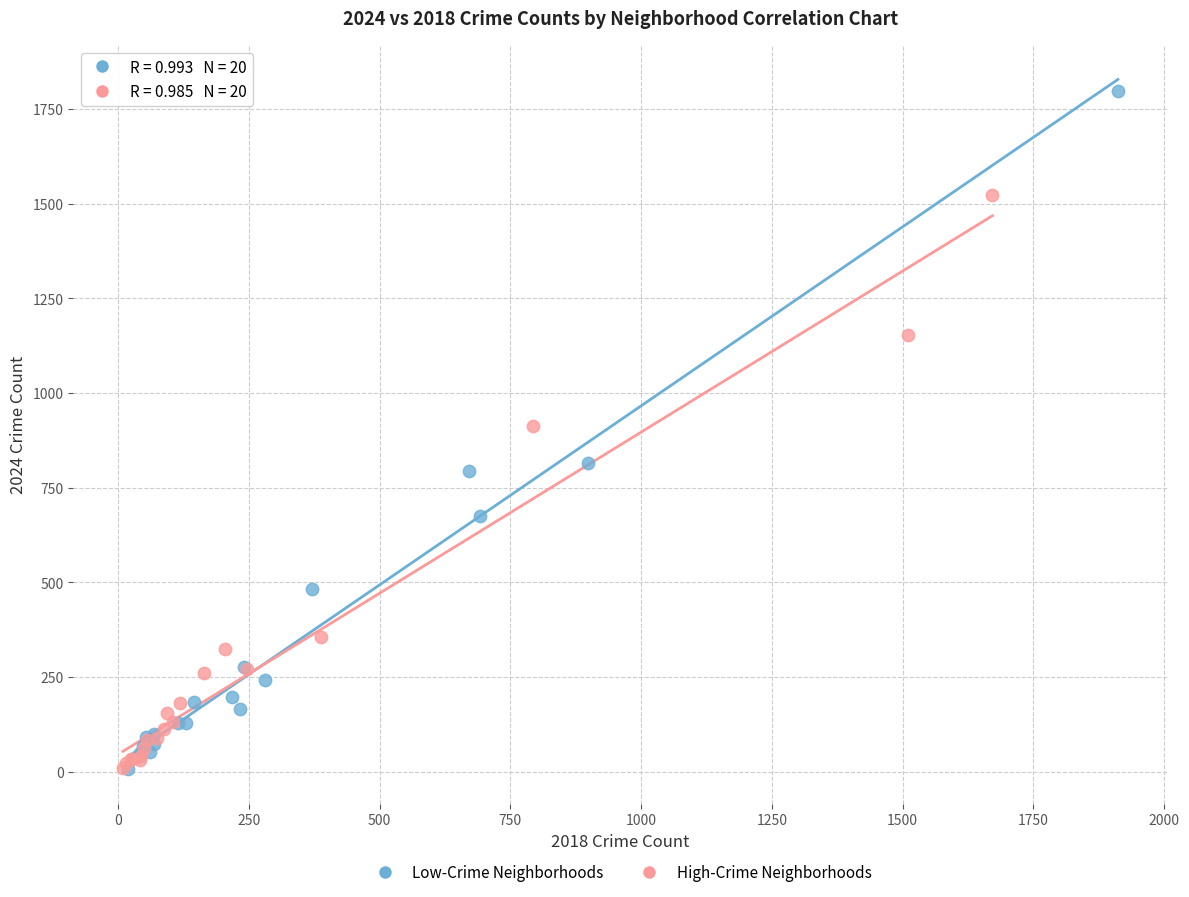

Which series reaches the maximum Y coordinate?

Low-Crime Neighborhoods